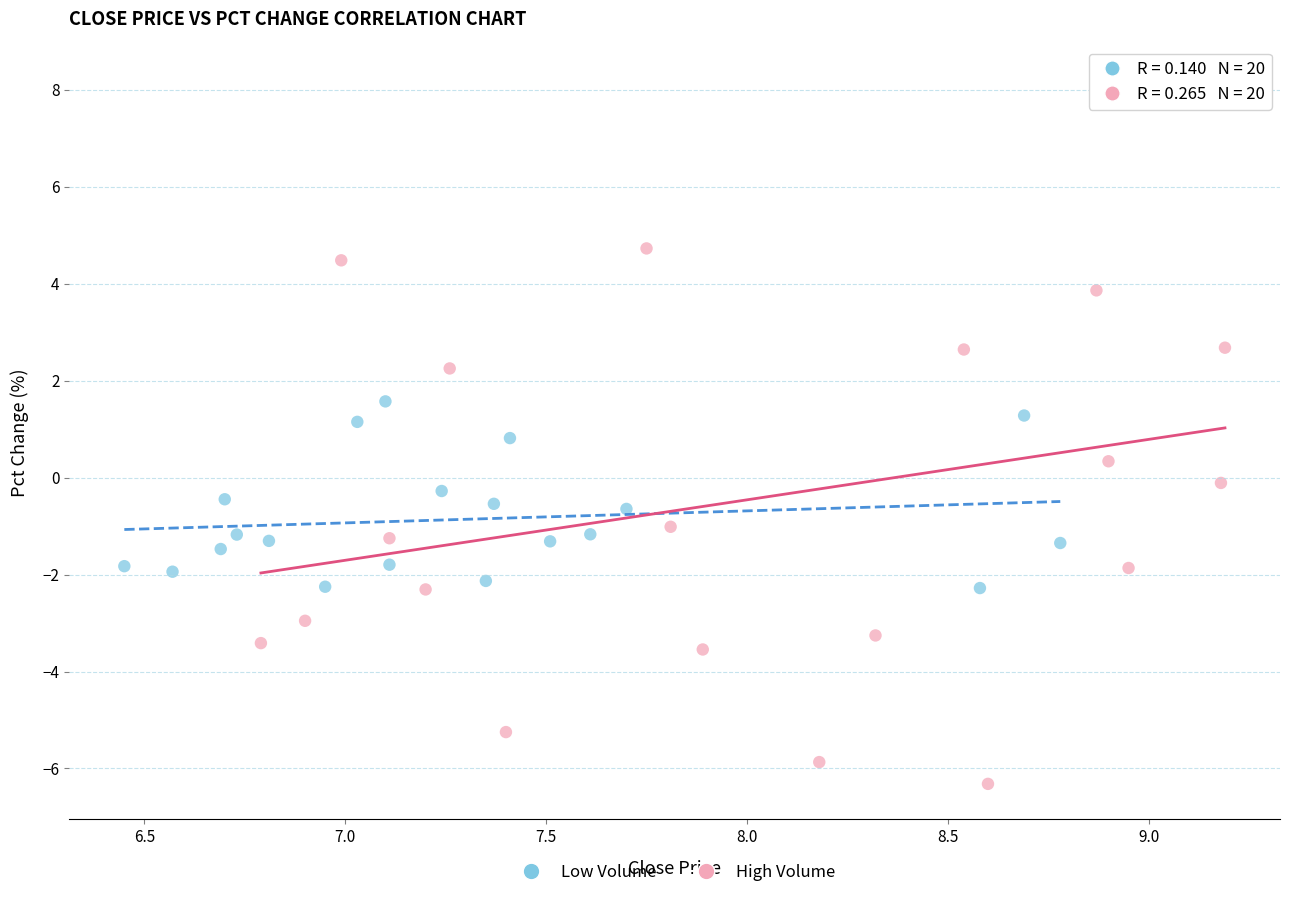

Which series reaches the maximum Y coordinate?

High Volume